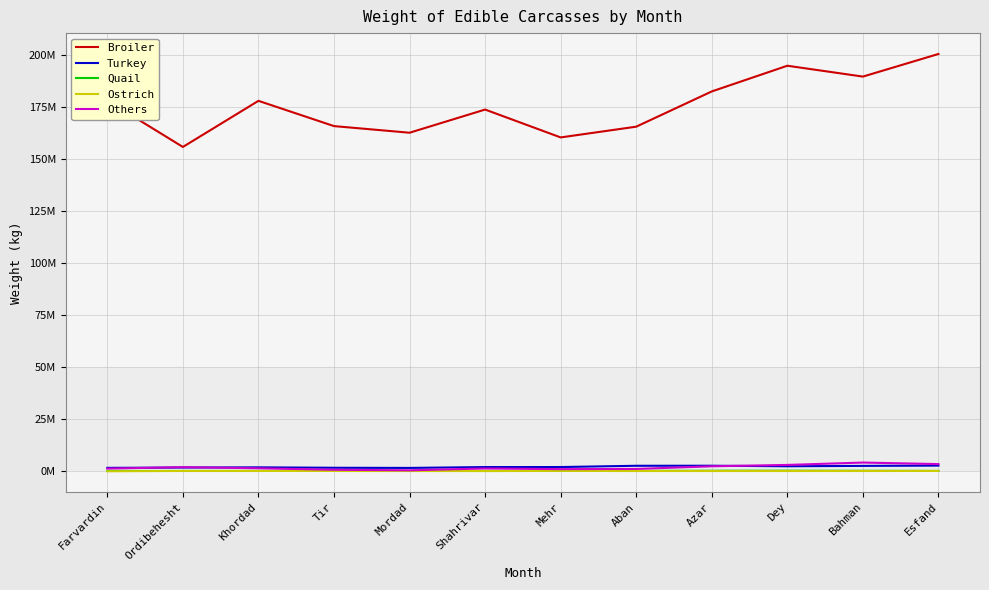

Where does the Quail series first go above 174141?

Mordad